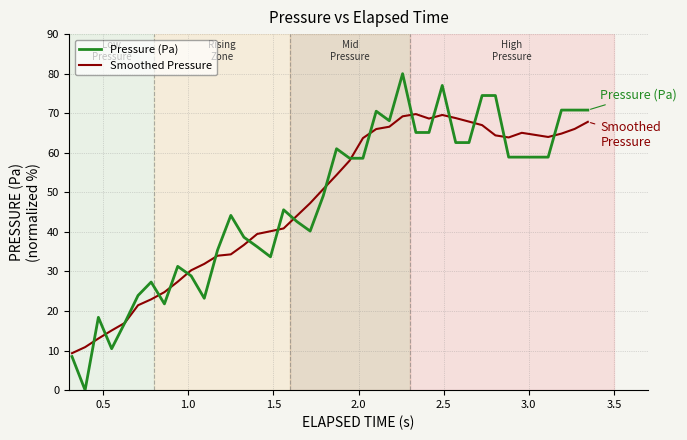

Which series has the largest range (max minus min)?

Pressure (Pa)